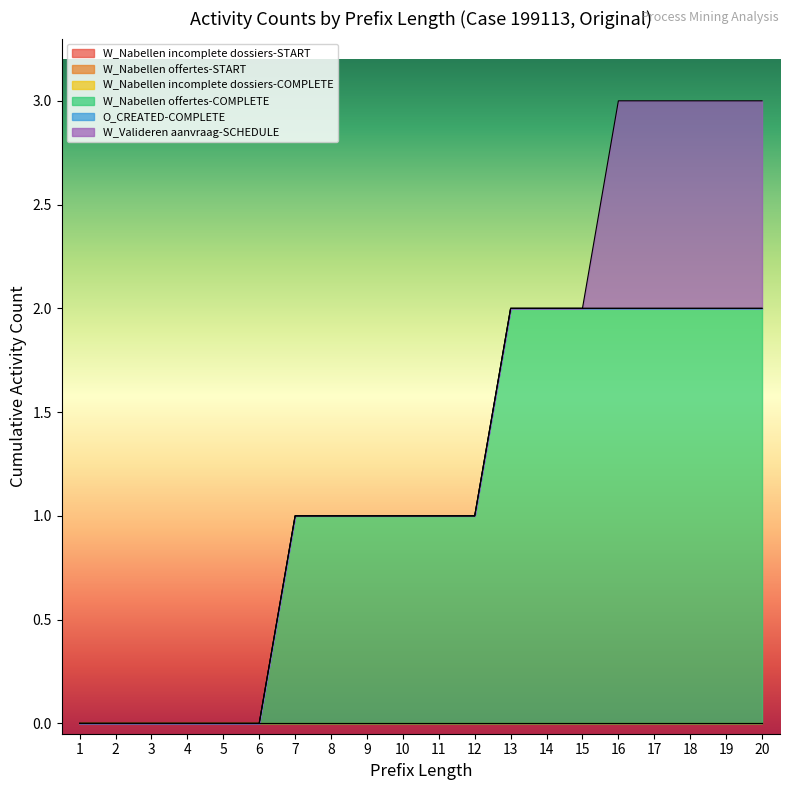

List the labels in order of W_Nabellen incomplete dossiers-COMPLETE value, largest first.

1, 2, 3, 4, 5, 6, 7, 8, 9, 10, 11, 12, 13, 14, 15, 16, 17, 18, 19, 20